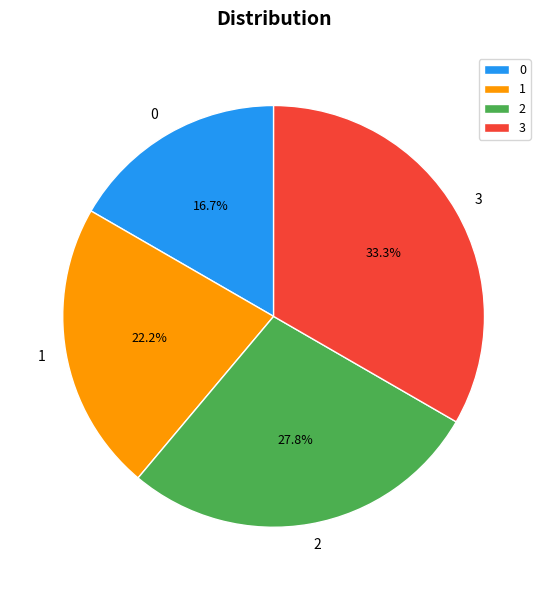

What is the total percentage of 0 and 1?

38.9%